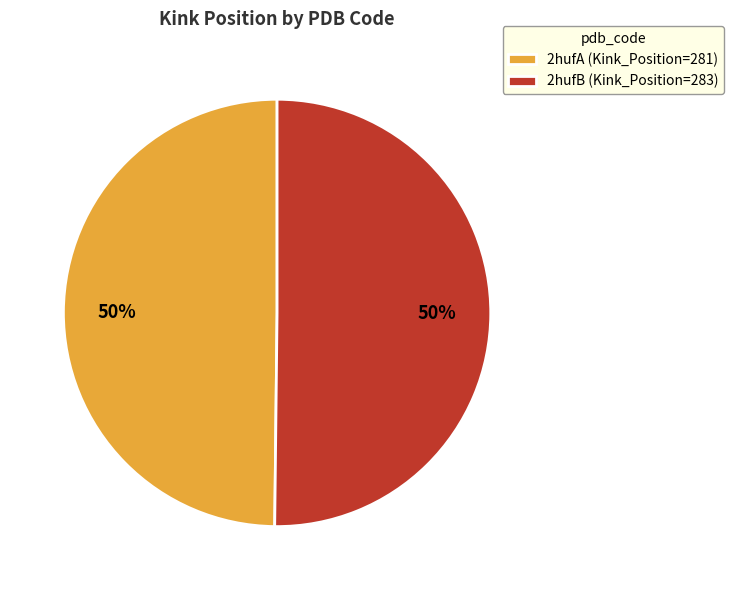

How many slices are in this pie chart?

2